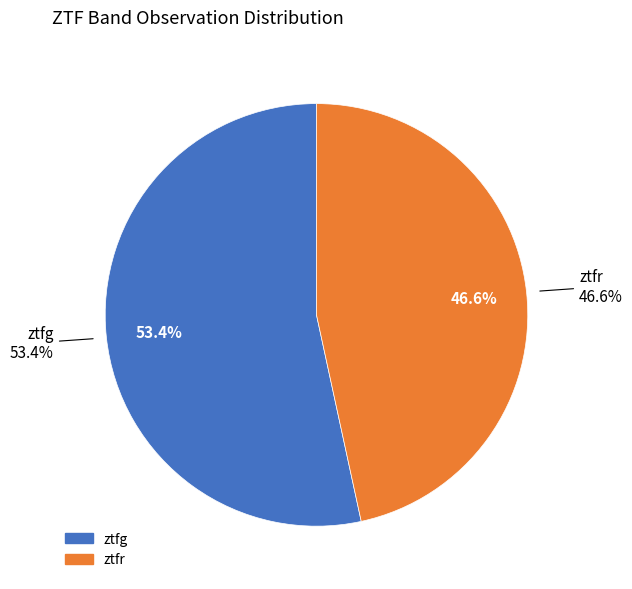

Which category accounts for the majority?

ztfg